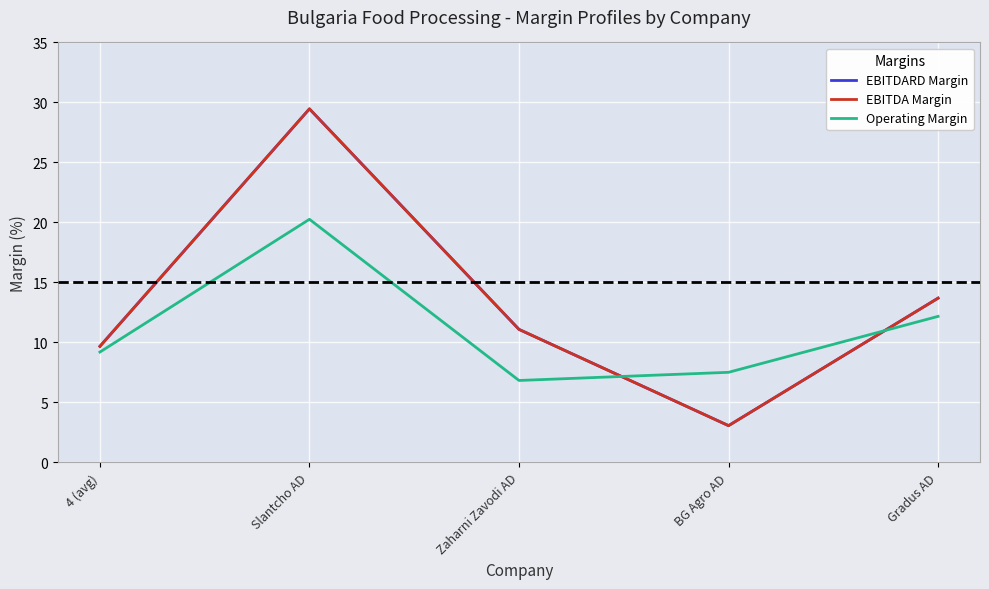

List the series in order of their peak value, lowest first.

Operating Margin, EBITDARD Margin, EBITDA Margin